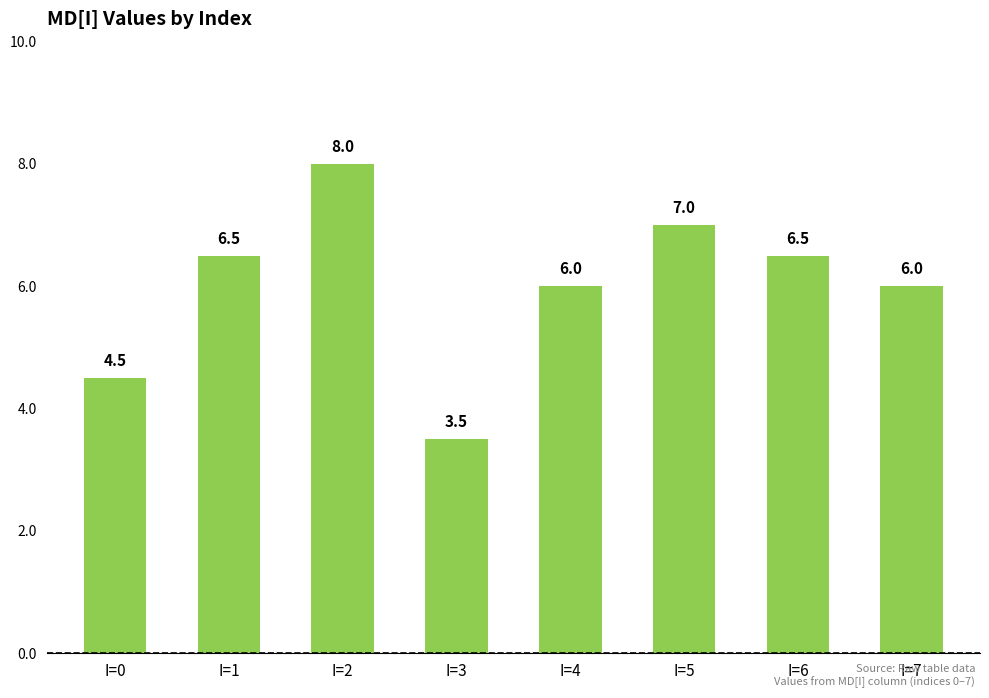

What is the greatest value displayed?

8.0